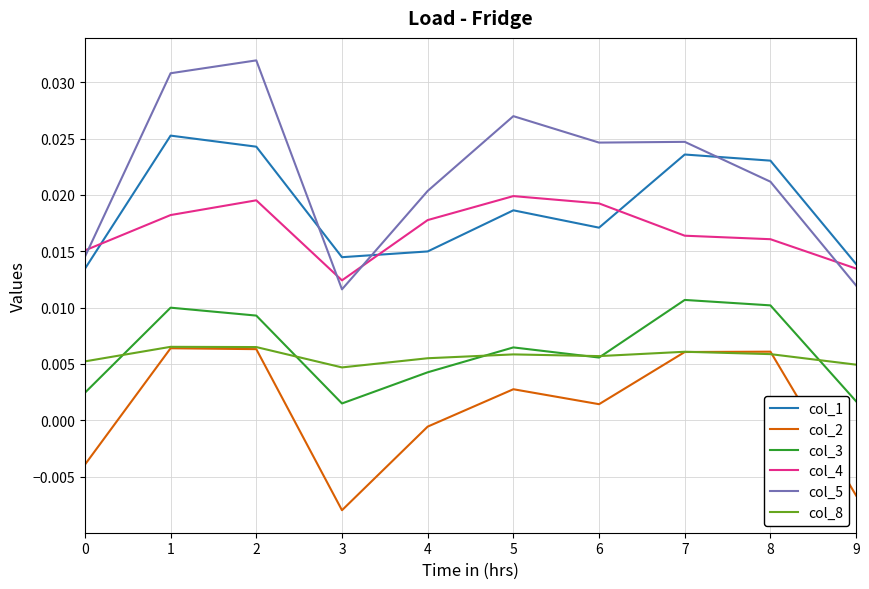

Which series changed the most between 0 and 8?

col_2